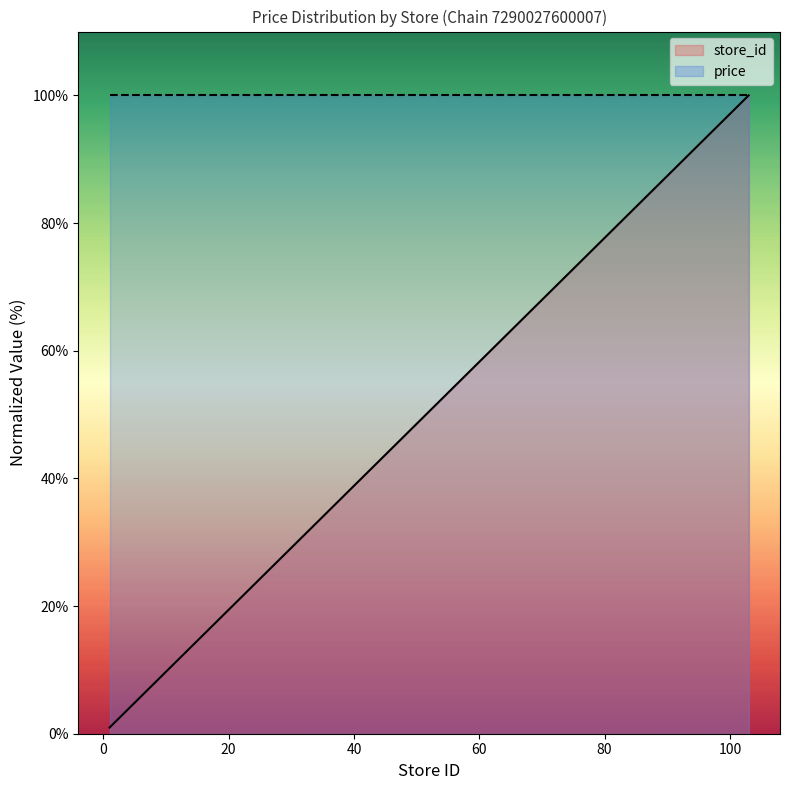

What is the change in value from 72 to 92?

+19.4